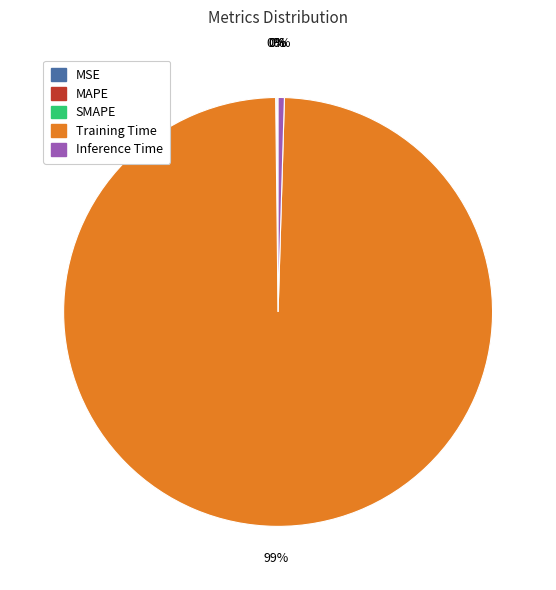

Is Training Time the majority of the pie?

Yes